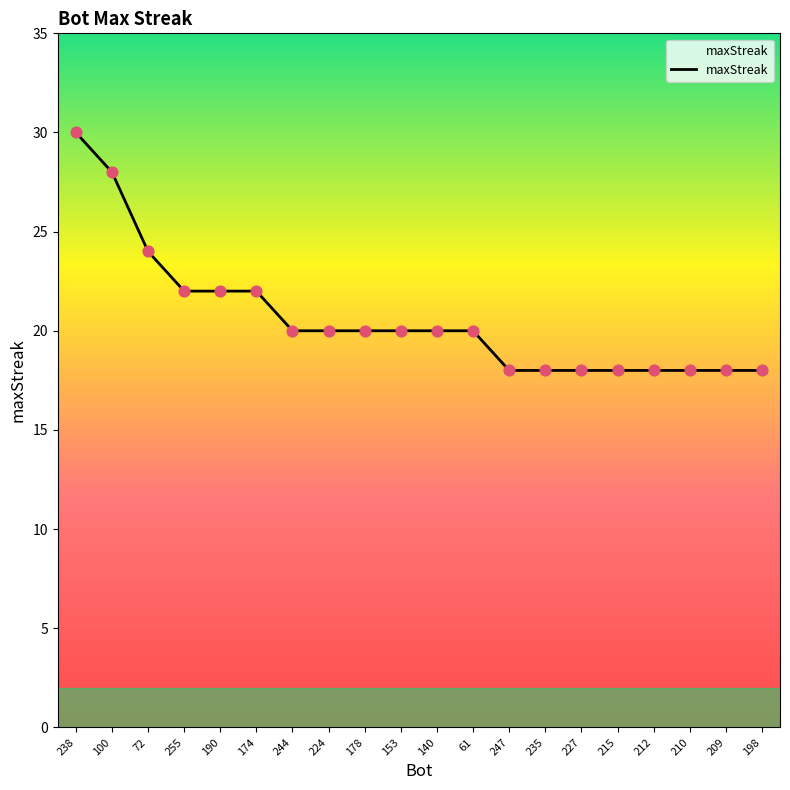

What is the change in value from 100 to 153?

-8